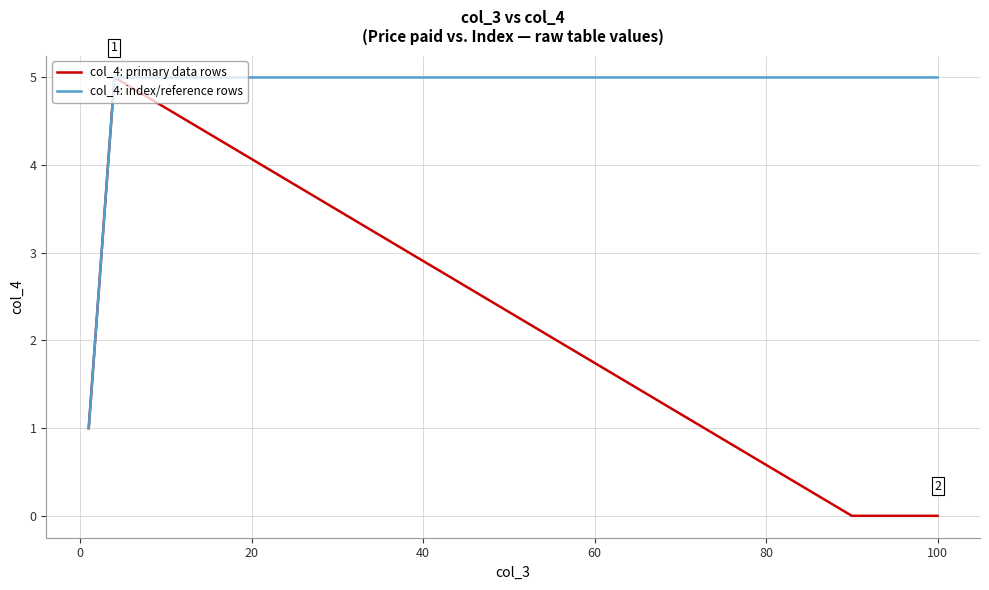

True or false: col_4: primary data rows and col_4: index/reference rows intersect in this chart.

False